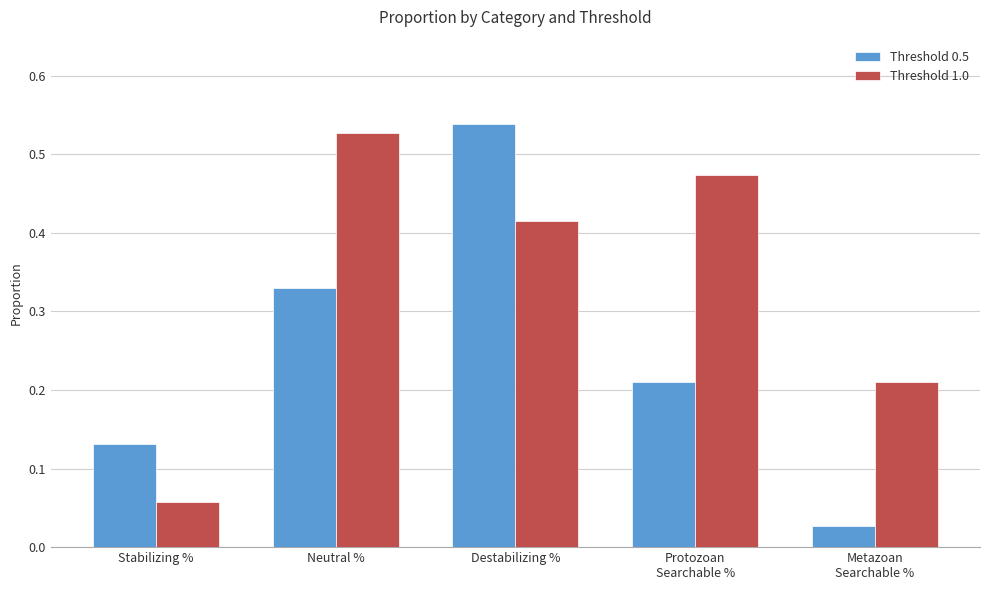

What position from the right is Neutral %?

4